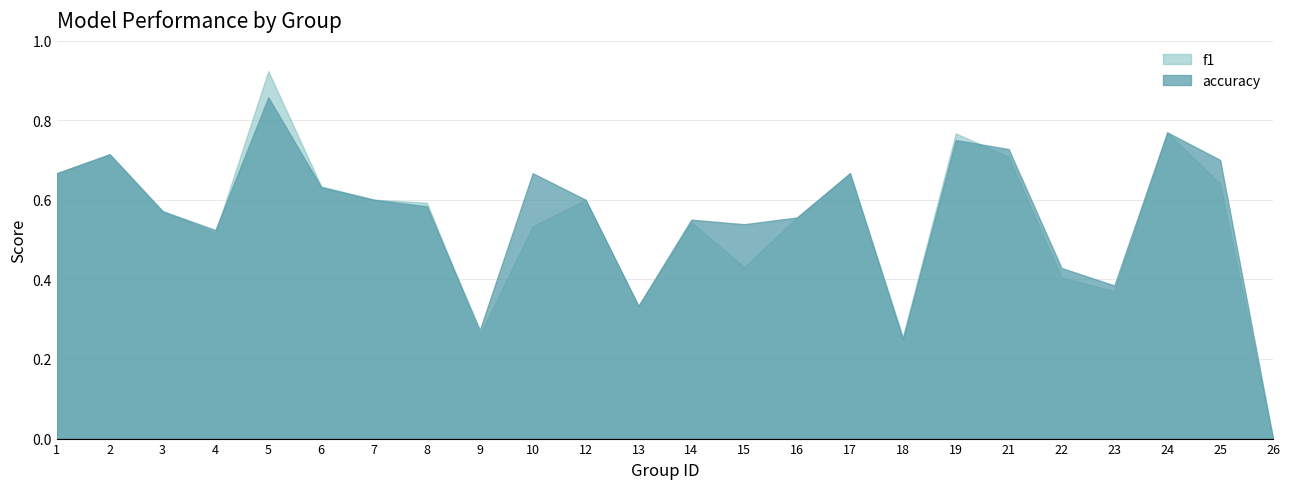

Between 2 and 1, which is larger?

2